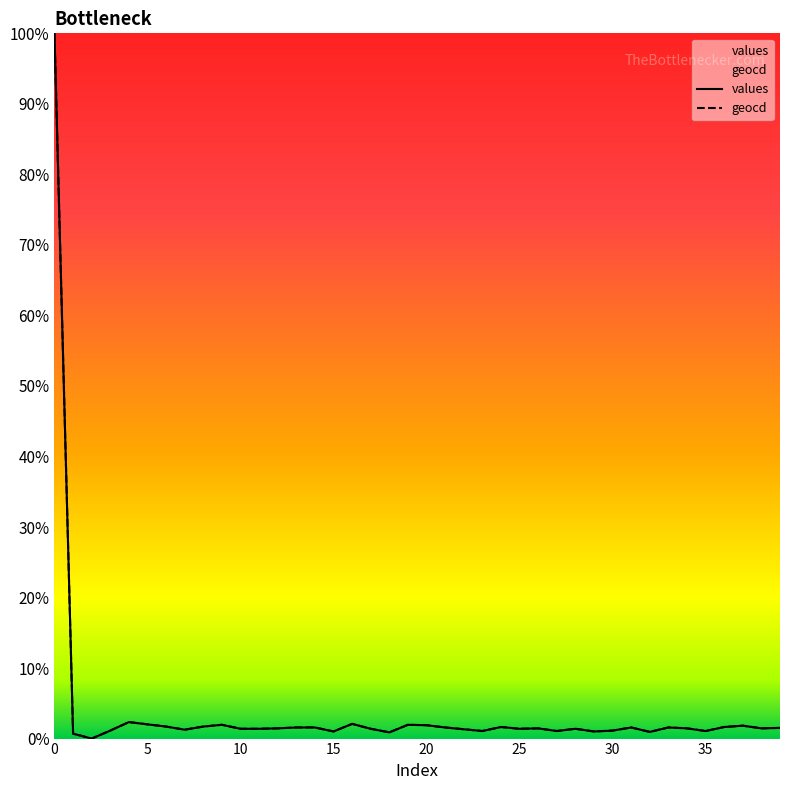

Reading left to right, list all the values displayed in this chart.

values: 100.0	0.7	0.0	1.1	2.3	2.0	1.7	1.3	1.7	2.0	1.4	1.4	1.5	1.6	1.6	1.0	2.1	1.4	0.9	2.0	1.9	1.6	1.3	1.1	1.6	1.4	1.5	1.1	1.4	1.0	1.1	1.6	0.9	1.6	1.5	1.1	1.6	1.8	1.5	1.5
geocd: 100.0	0.7	0.0	1.1	2.3	2.0	1.7	1.3	1.7	2.0	1.4	1.4	1.5	1.6	1.6	1.0	2.1	1.4	0.9	2.0	1.9	1.6	1.3	1.1	1.6	1.4	1.5	1.1	1.4	1.0	1.1	1.6	0.9	1.6	1.5	1.1	1.6	1.8	1.5	1.5